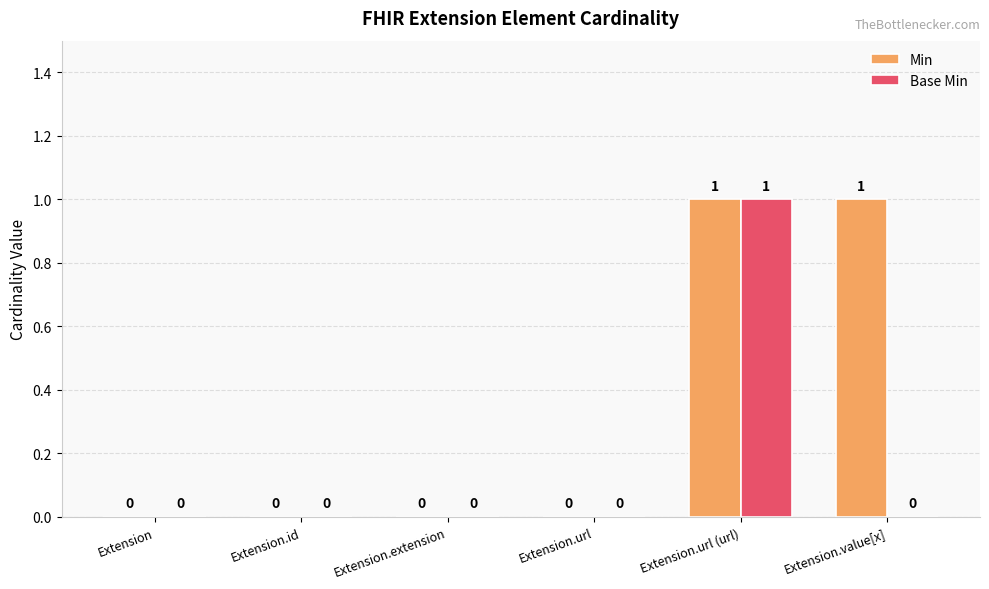

How many Base Min values are between 0 and 1?

6